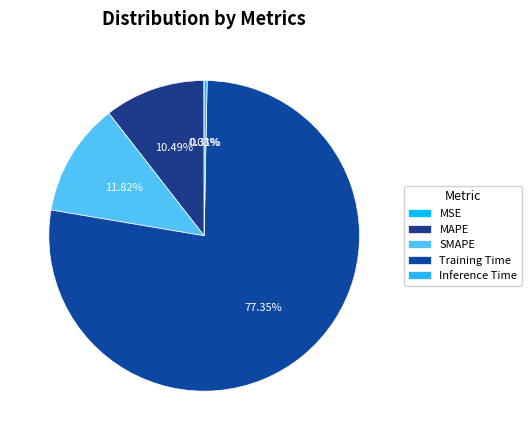

The Training Time slice represents 63% of the pie. True or false?

False